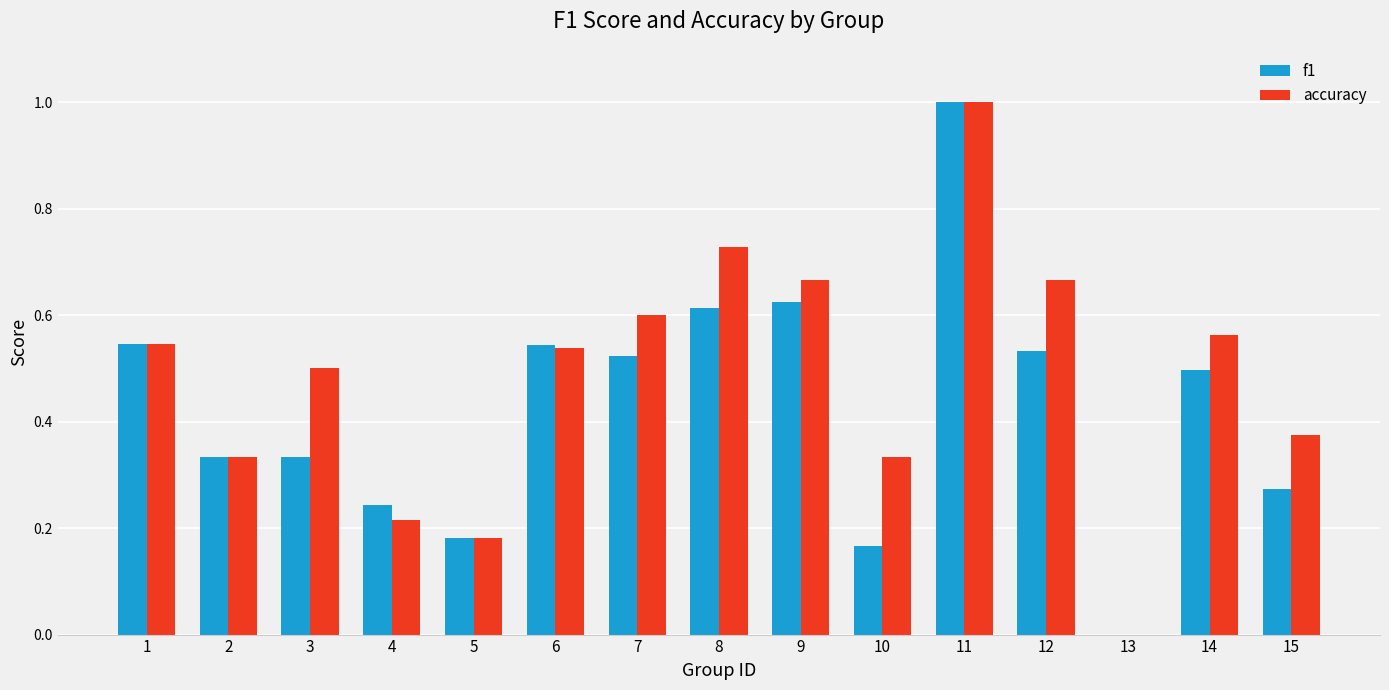

What is the highest value of the f1 series?

1.0